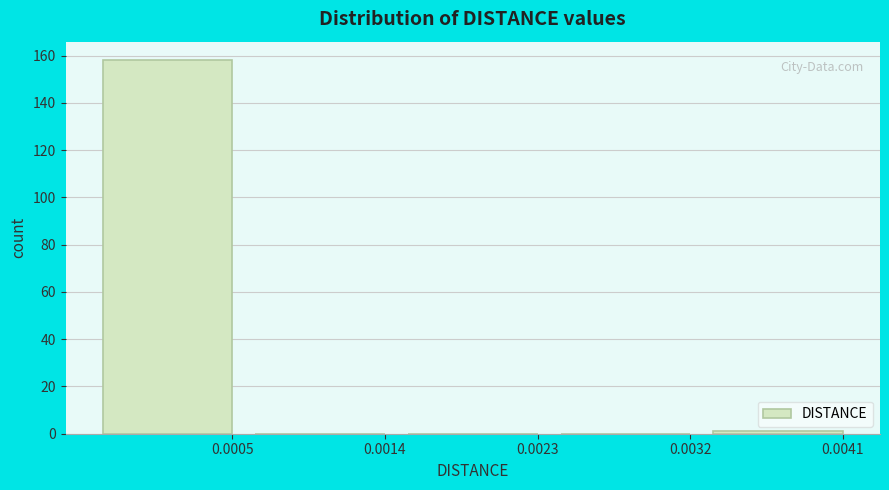

Reading left to right, transcribe all the data shown in this chart.

0.0005=158	0.0014=0	0.0023=0	0.0032=0	0.0041=1